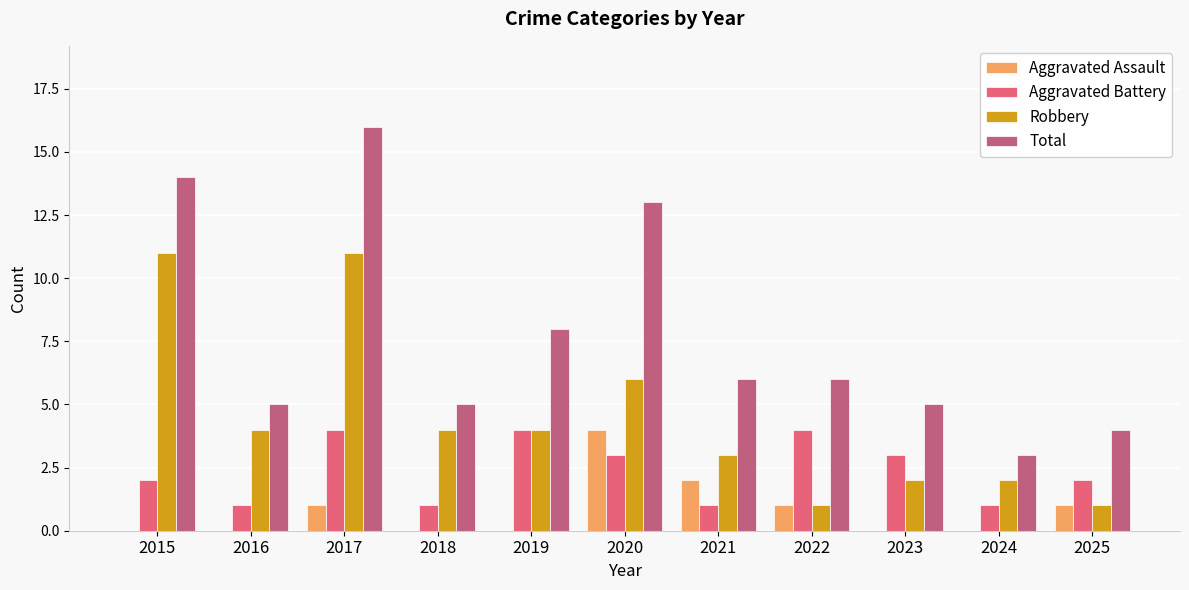

Reading left to right, what are all the values shown in this chart?

Aggravated Assault: 0	0	1	0	0	4	2	1	0	0	1
Aggravated Battery: 2	1	4	1	4	3	1	4	3	1	2
Robbery: 11	4	11	4	4	6	3	1	2	2	1
Total: 14	5	16	5	8	13	6	6	5	3	4